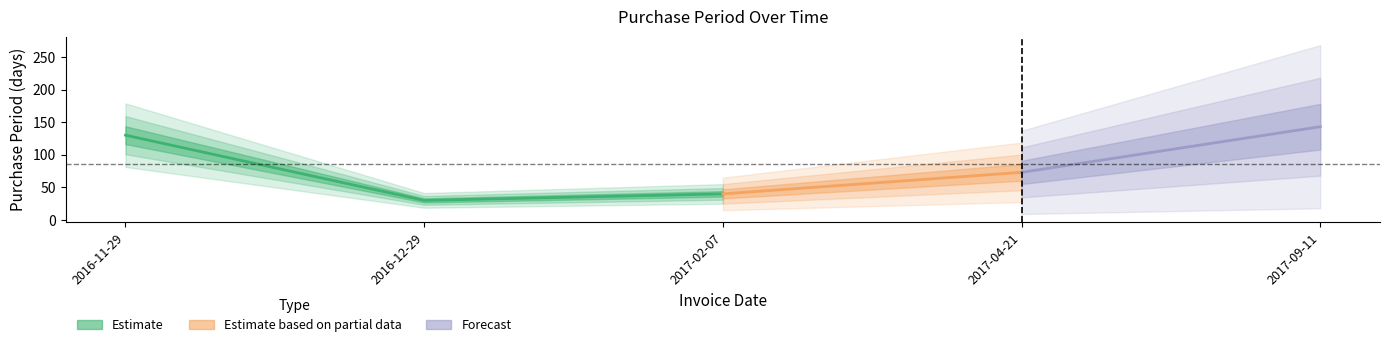

At which category does the chart reach its peak across all series?

2017-09-11